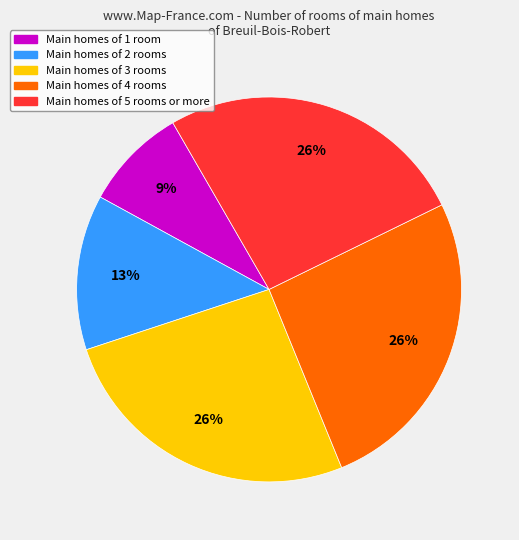

To the nearest percent, what percentage of the pie is Main homes of 1 room?

9%